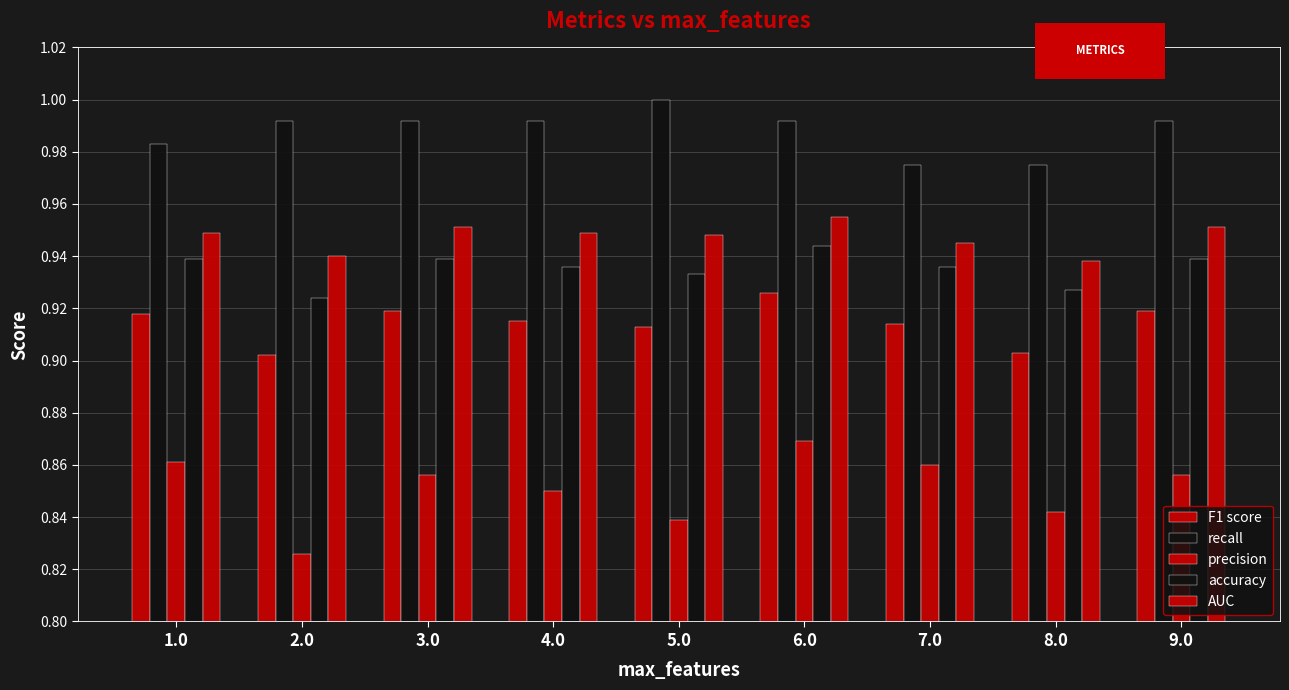

The value of accuracy at 4.0 is 0.9. True or false?

True